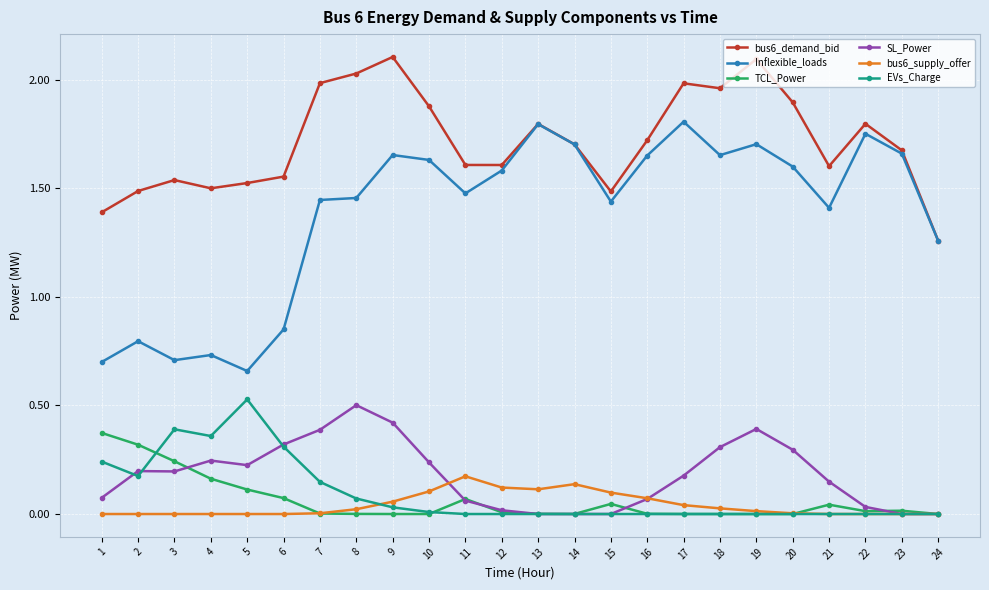

True or false: Inflexible_loads has a value of 1.7 at 16.

True